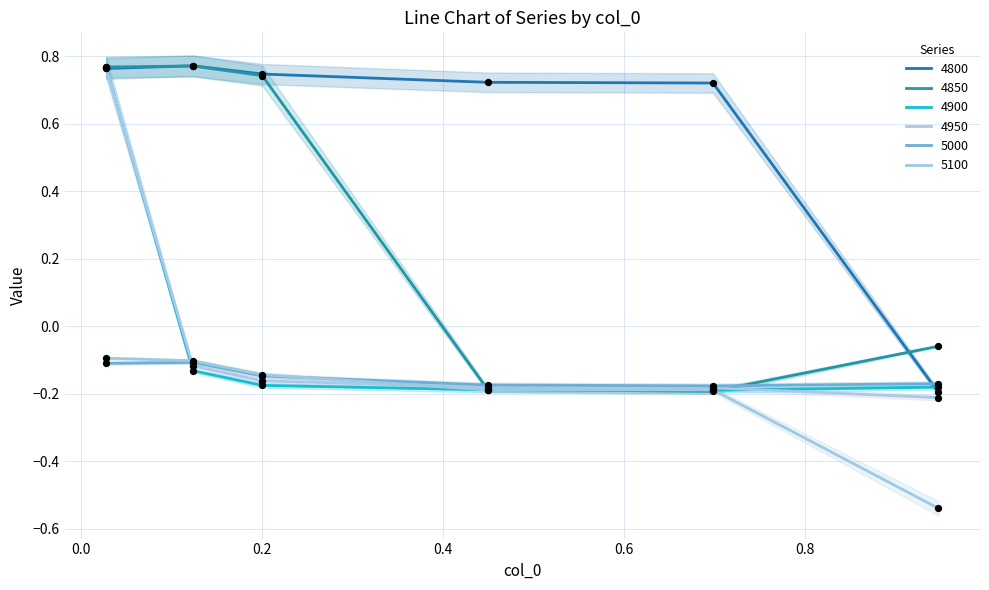

Which series has the largest total across all categories?

4800